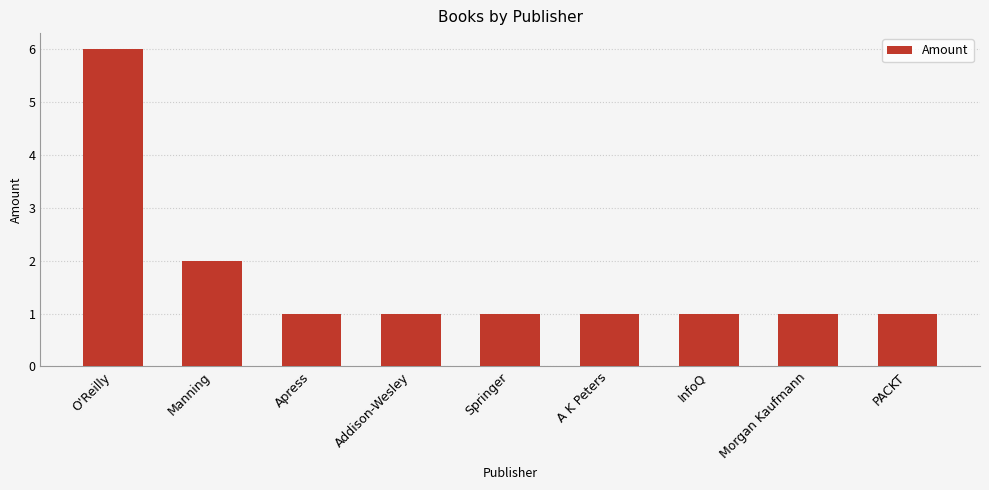

Where is the data nearest to the value 3?

Manning